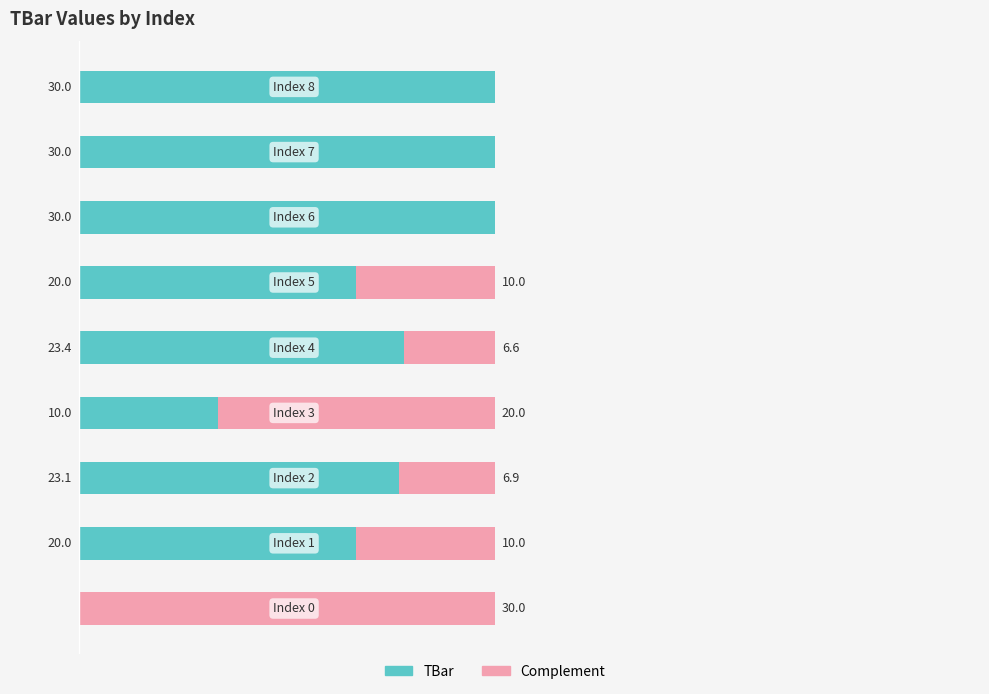

What are all the series names shown in the legend?

TBar, Complement